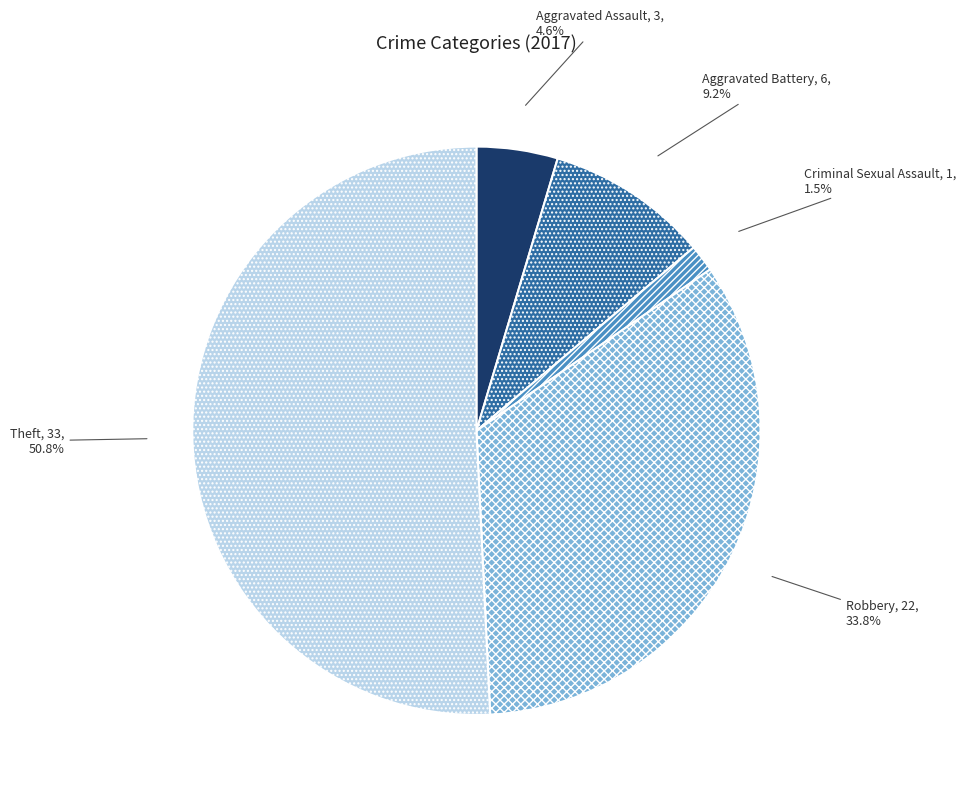

Does any single category account for the majority?

Yes